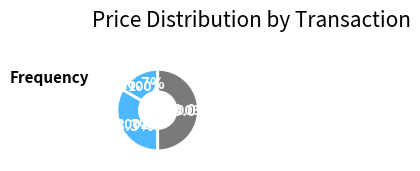

To the nearest percent, what percentage of the pie is 1002?

33%